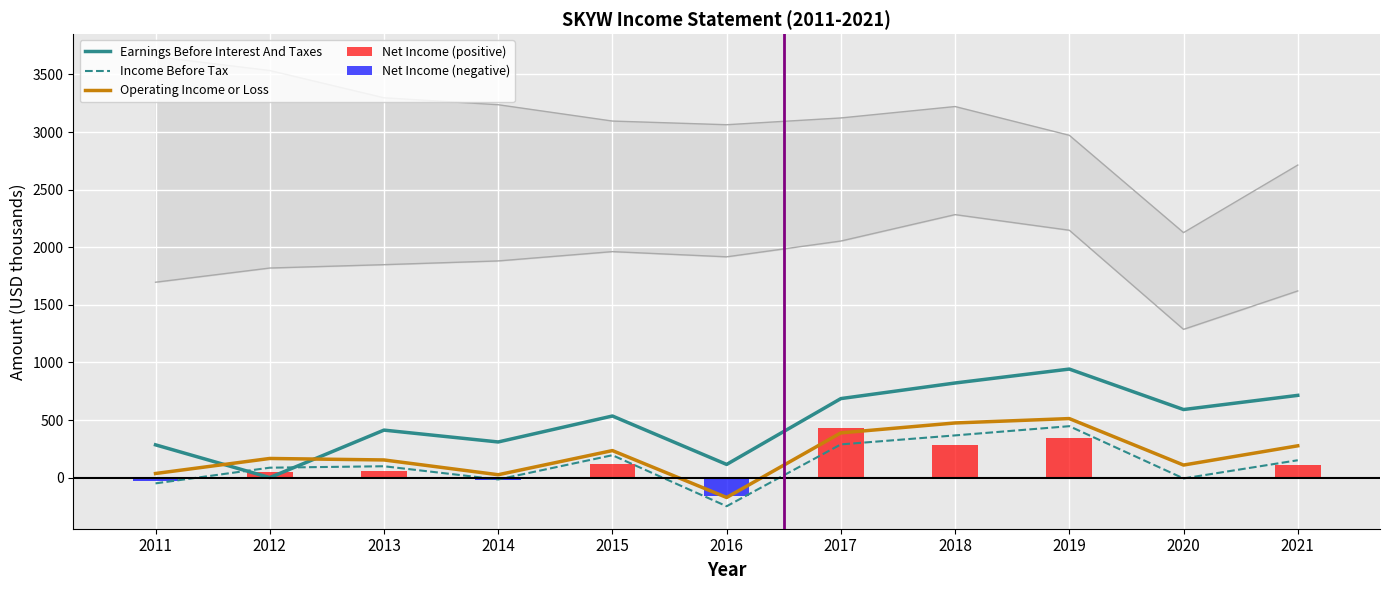

At 2014, list the series in order from largest to smallest.

Earnings Before Interest And Taxes, Operating Income or Loss, Net Income (positive), Income Before Tax, Net Income (negative)